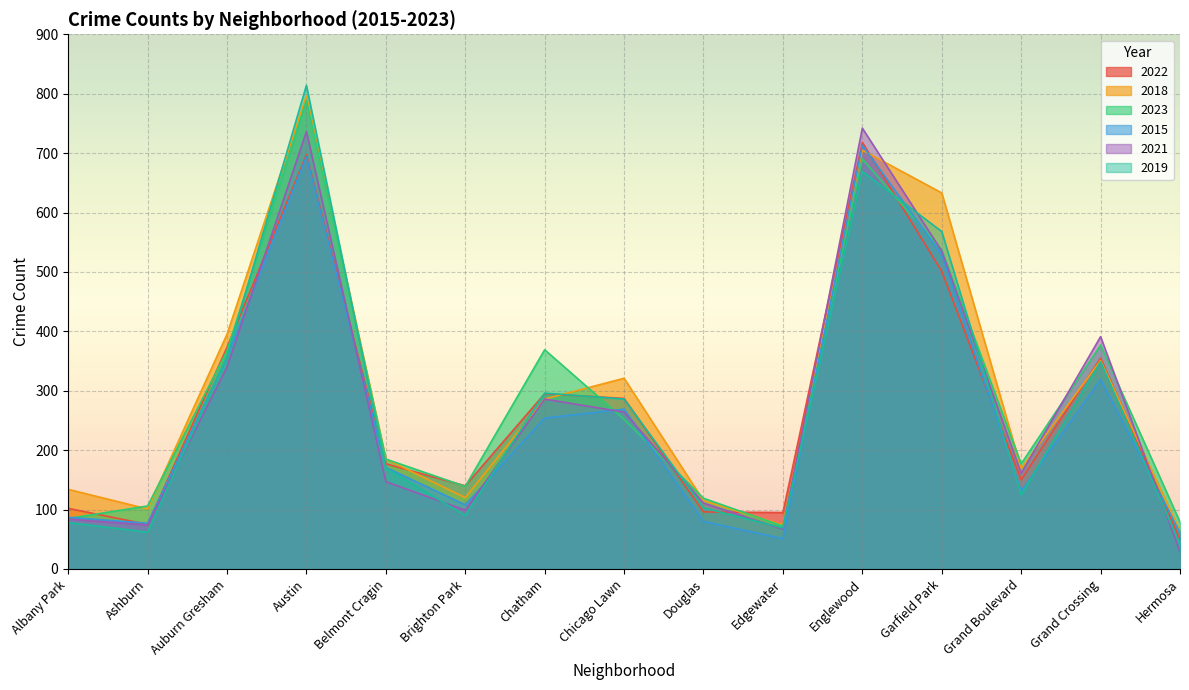

What is the total value across all series at Grand Boulevard?

913